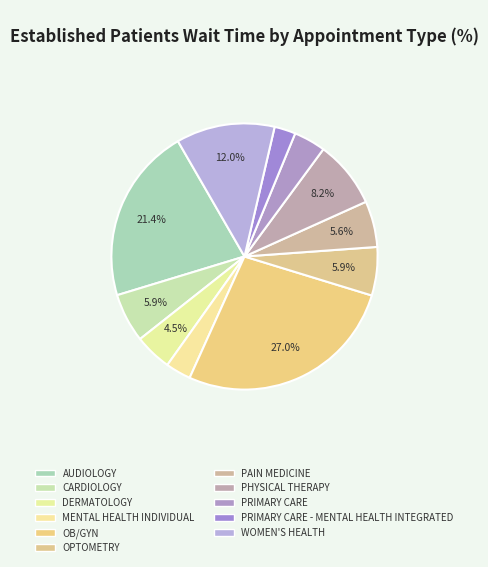

What percentage is the WOMEN'S HEALTH slice, to the nearest percent?

12%